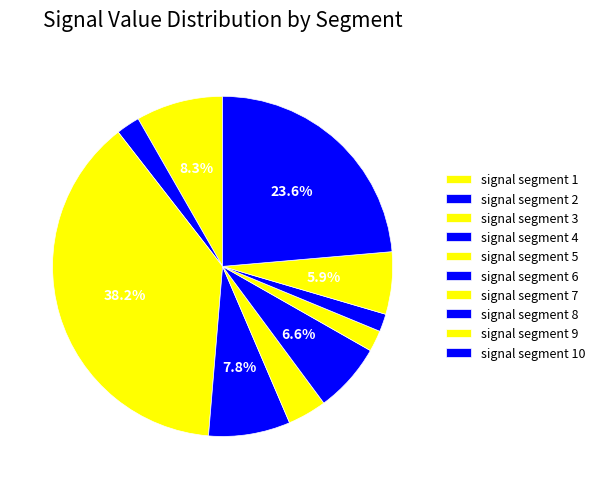

Between signal segment 2 and signal segment 3, which is larger?

signal segment 3